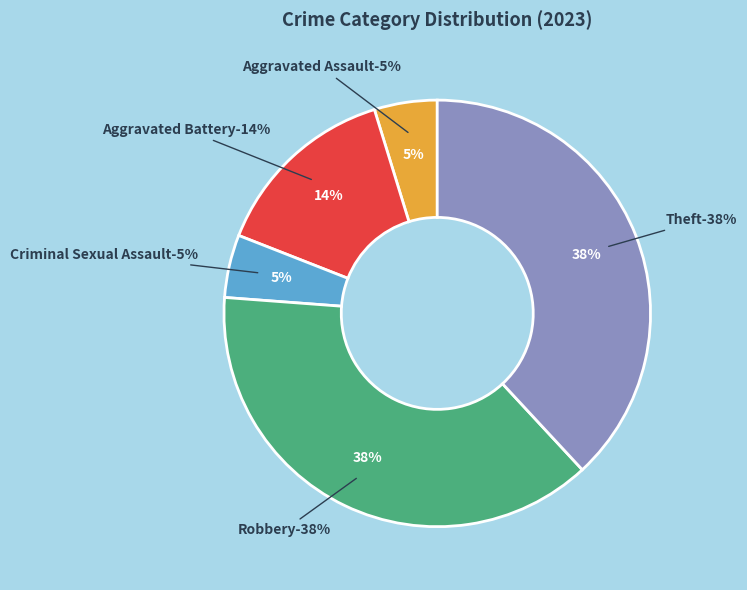

To the nearest percent, what is the combined percentage of Theft and Aggravated Battery?

52%